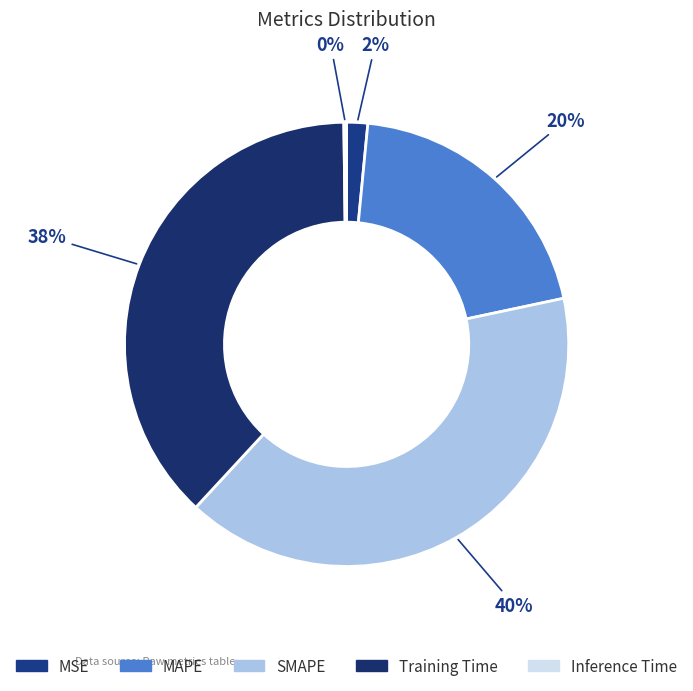

What percentage do Inference Time and Training Time together represent?

38.1%